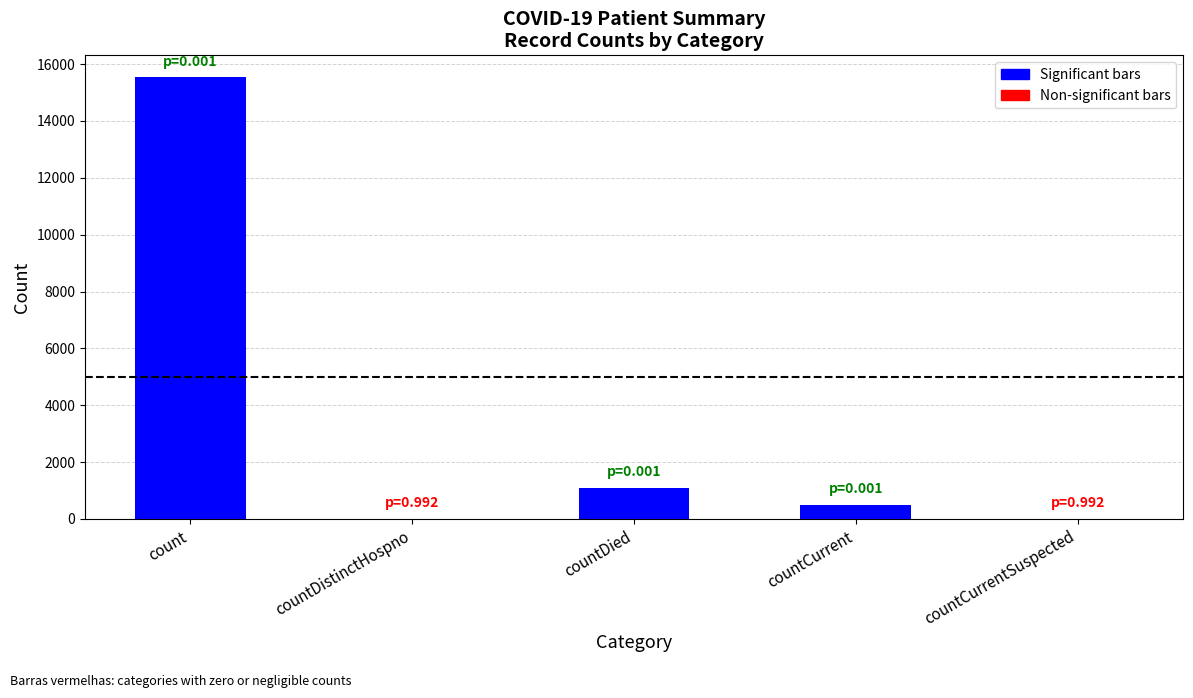

What is the sum of the values at countCurrent and countDied?

1569